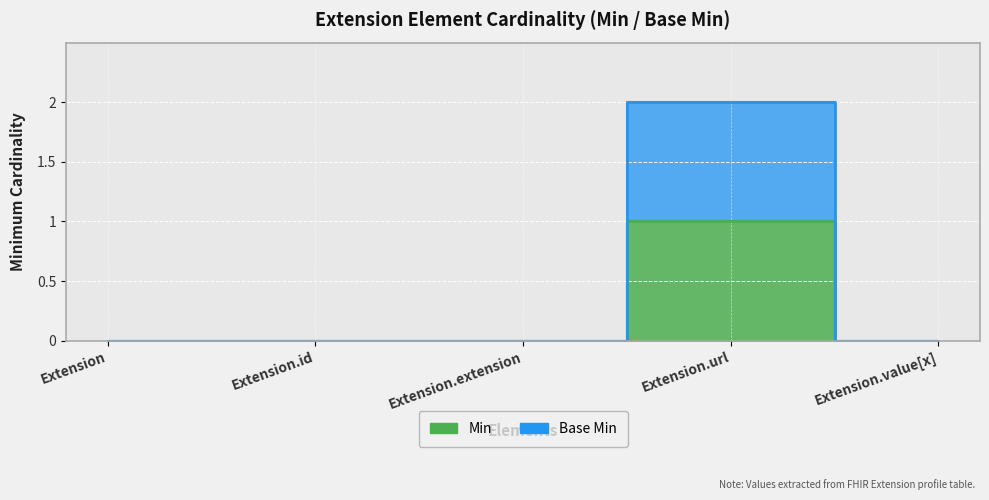

List the series in order of their peak value, lowest first.

Min, Base Min